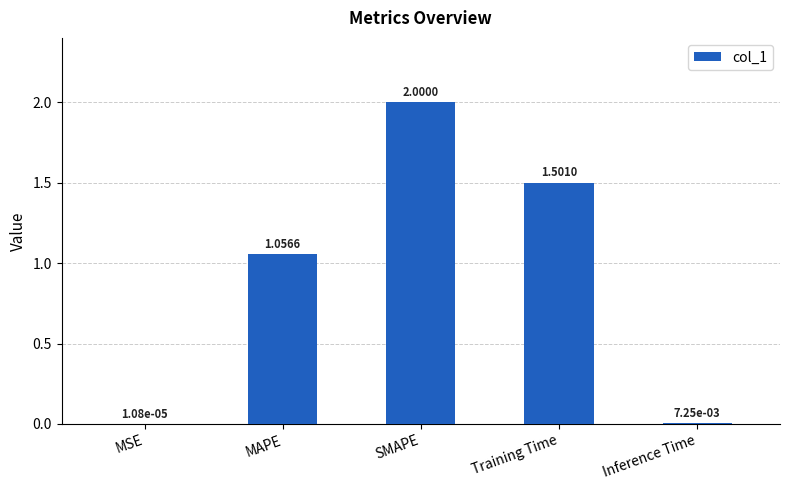

Where does the data first go above 1?

MAPE